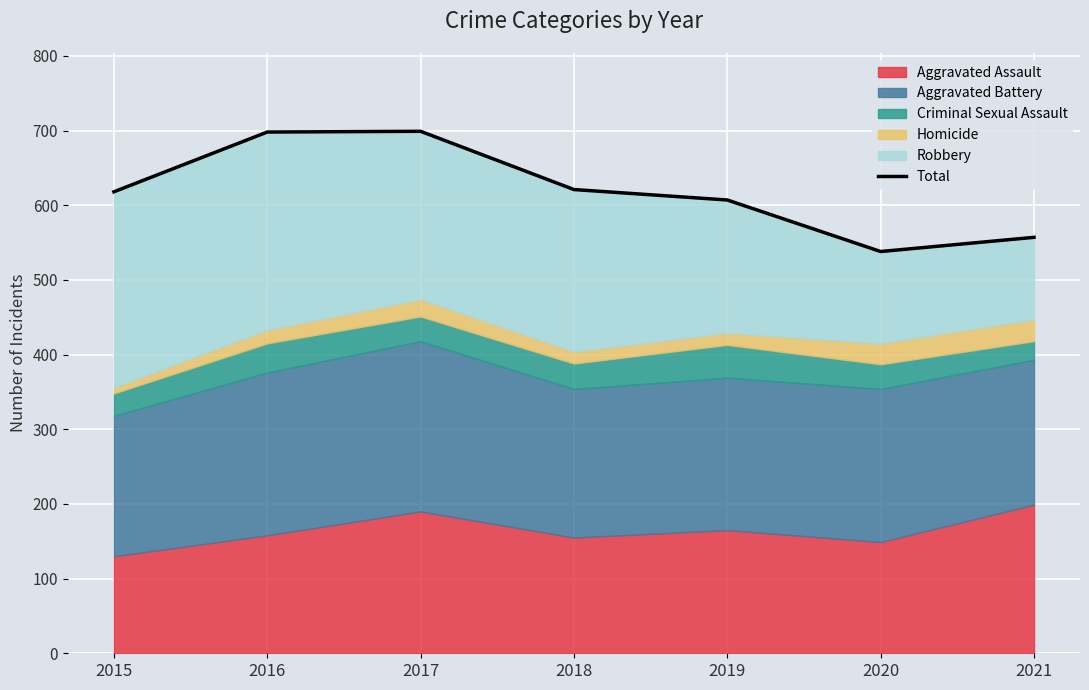

Between 2015 and 2018, which is larger?

2018